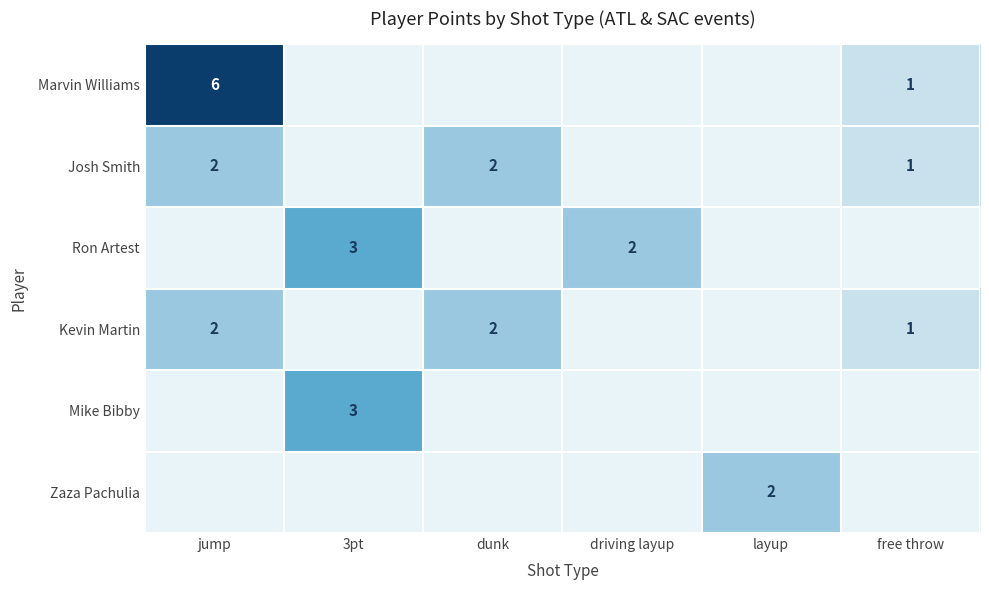

The Josh Smith series shows 3 at jump. True or false?

False